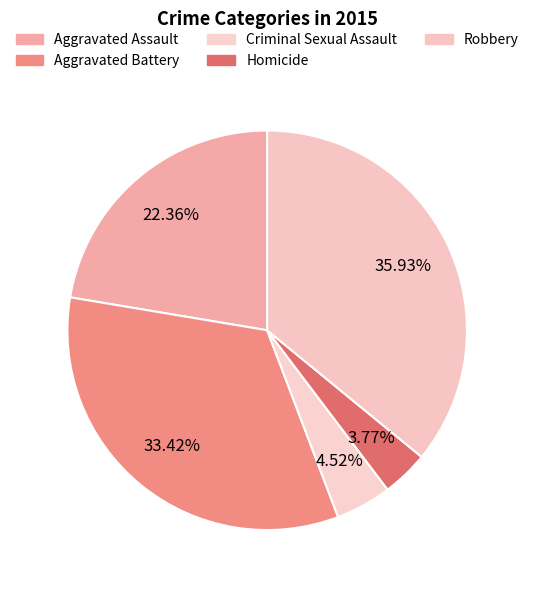

True or false: Homicide accounts for 18% of the total.

False